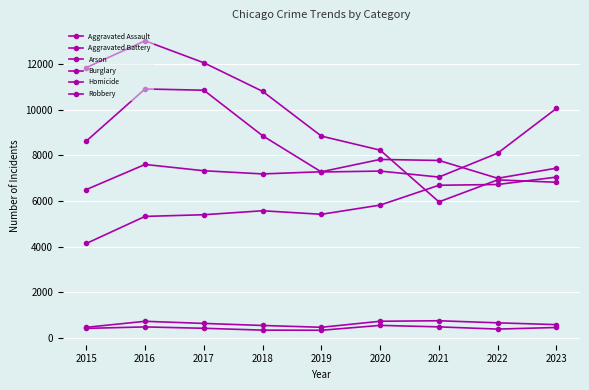

What is the difference between the Aggravated Assault values at 2021 and 2022?

34